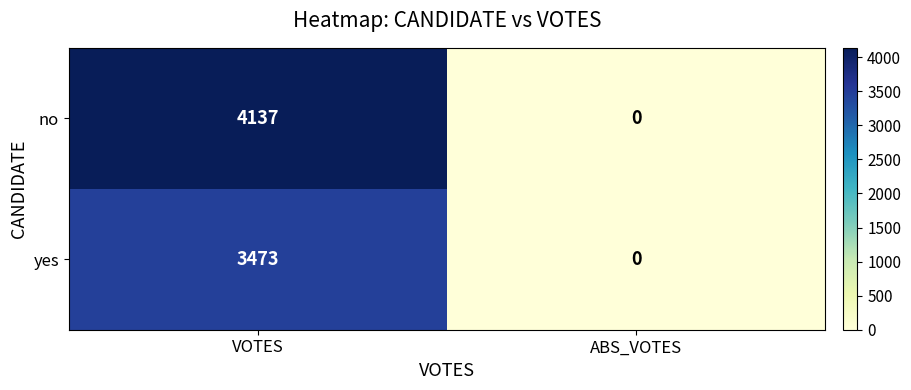

Which label corresponds to the largest value in the chart?

VOTES